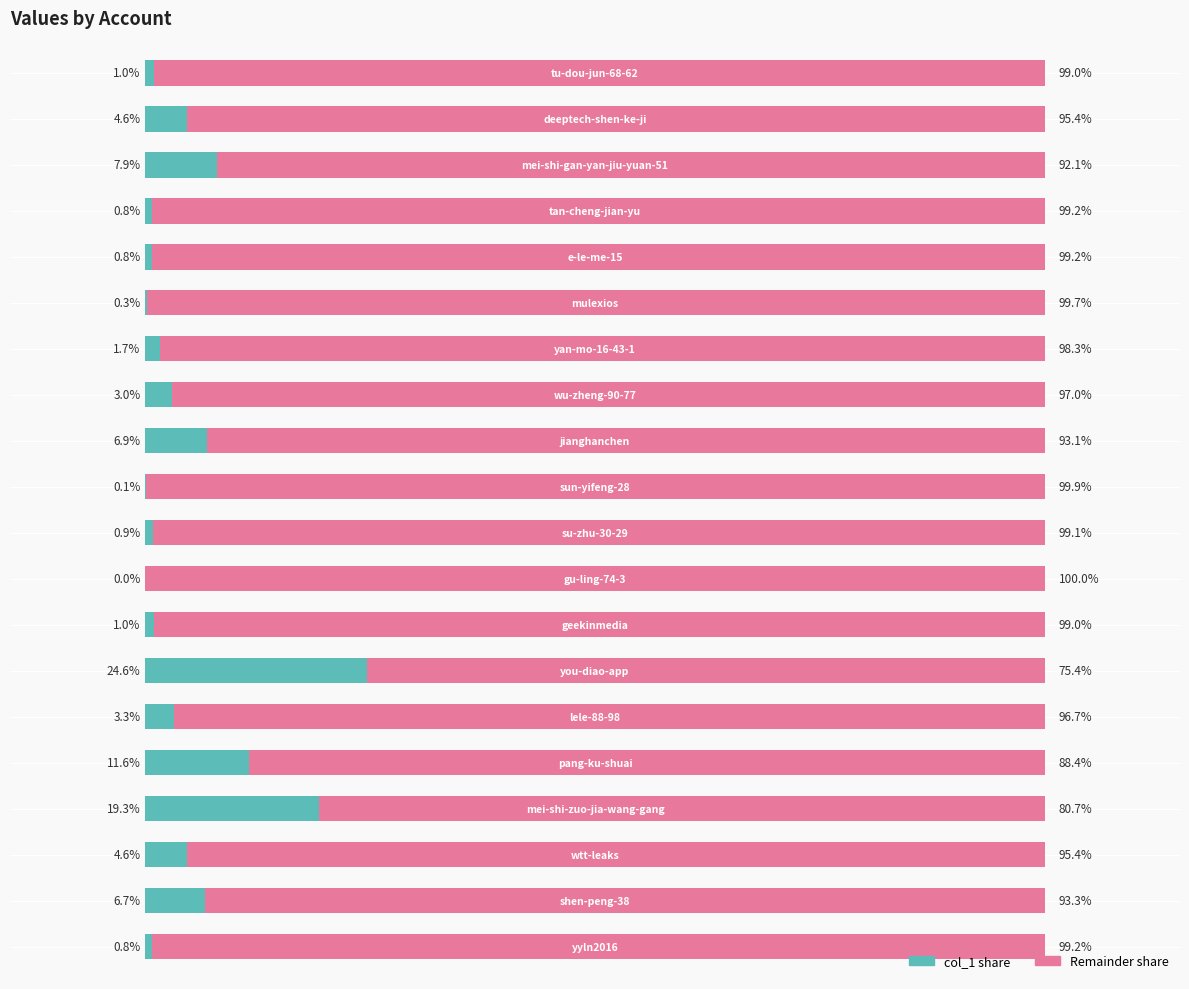

What value does the data have at 0.0?

0.8